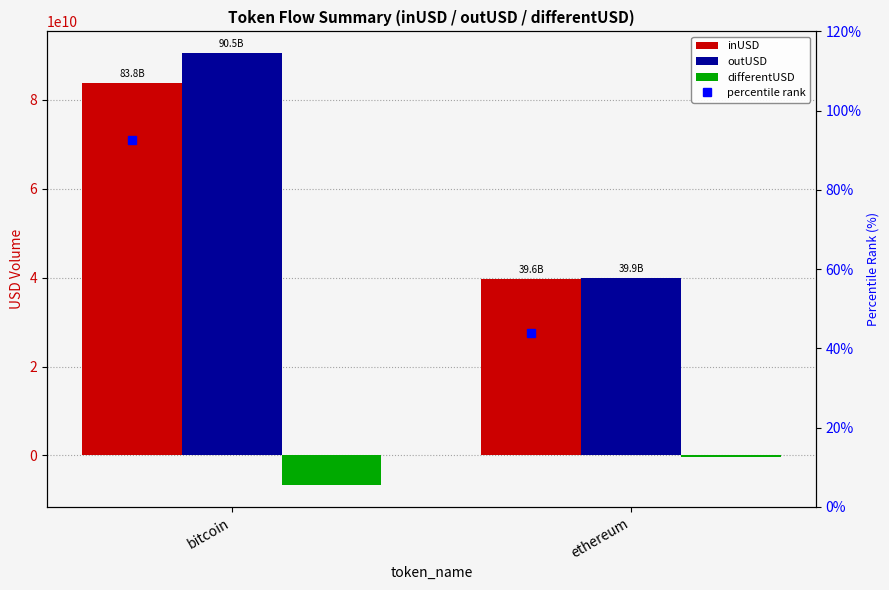

Which series has the widest spread of values?

outUSD